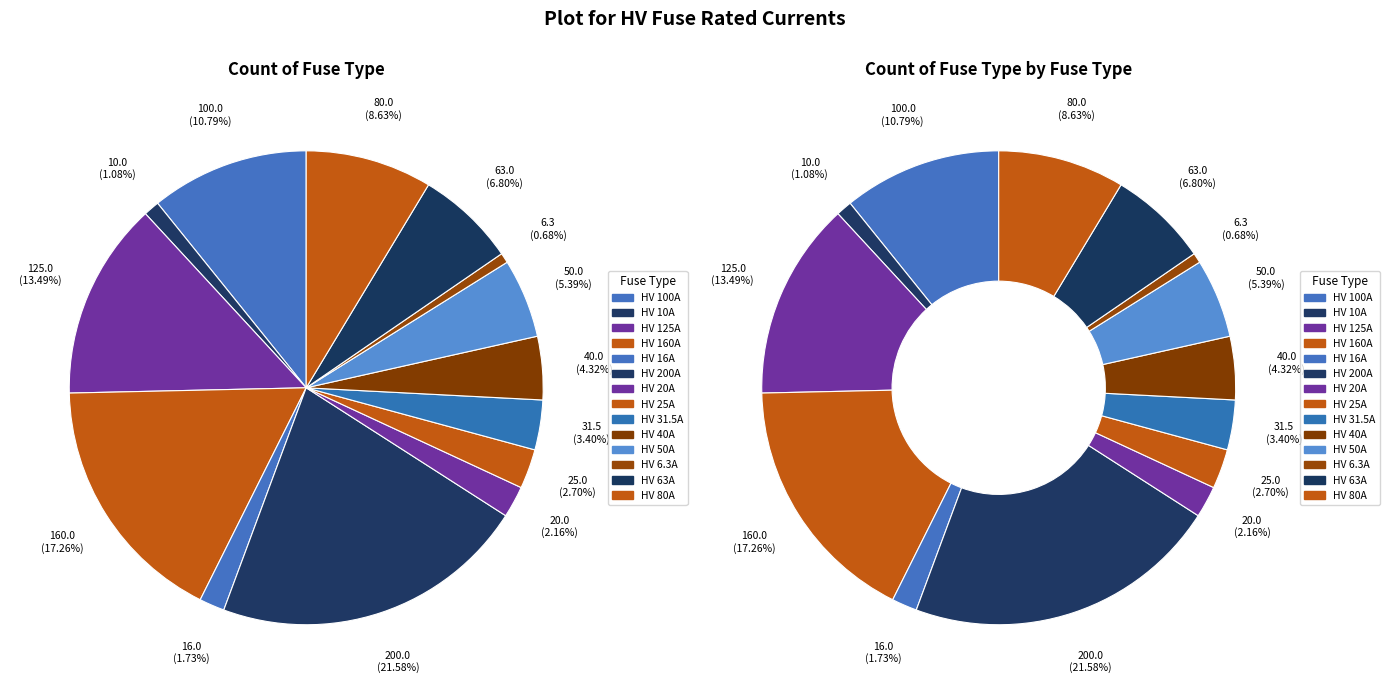

What is the change in value from HV 16A to HV 200A?

+184.0